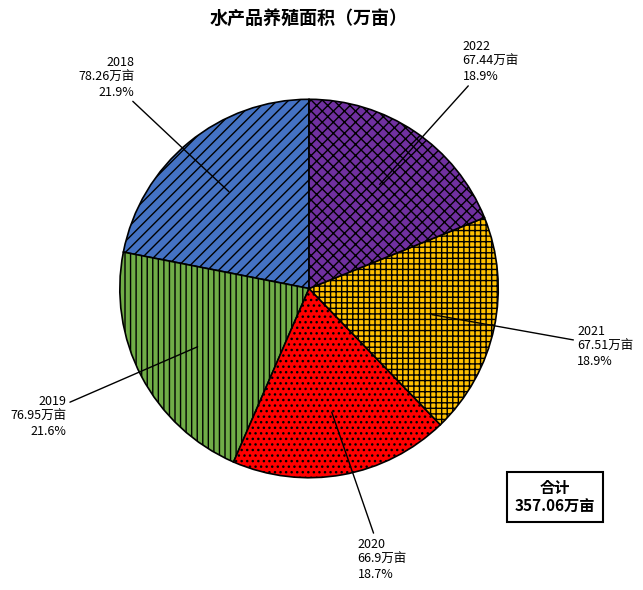

Between 2021 and 2019, which is larger?

2019